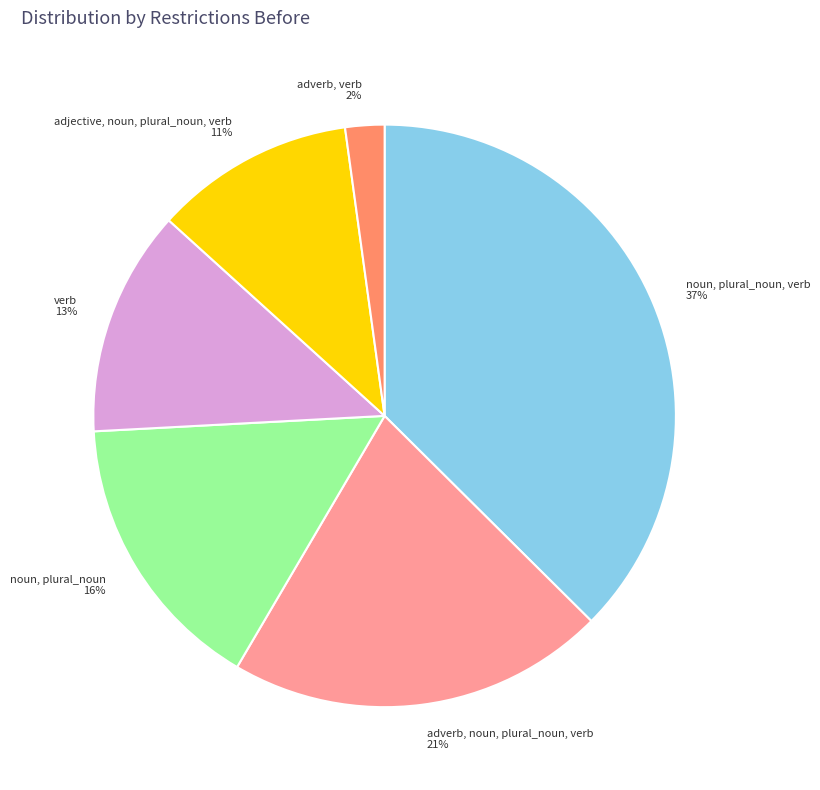

Do adverb, verb and adverb, noun, plural_noun, verb together represent more than half of the pie?

No